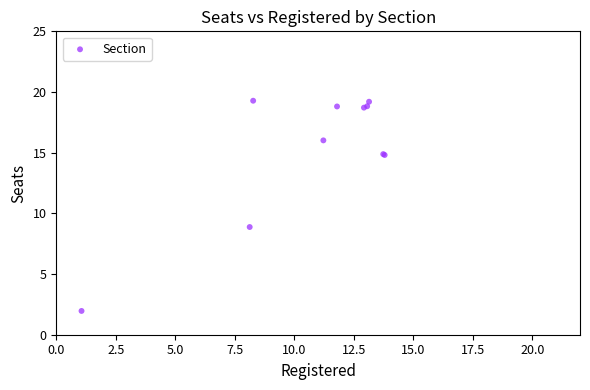

What Y value in the scatter plot is closest to 10?

8.9